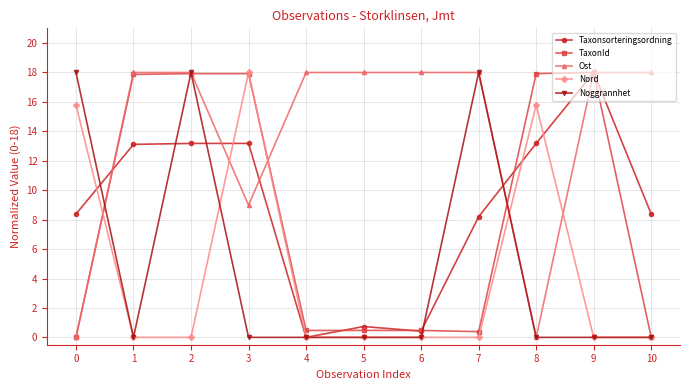

At which category does Nord reach its first local peak?

3